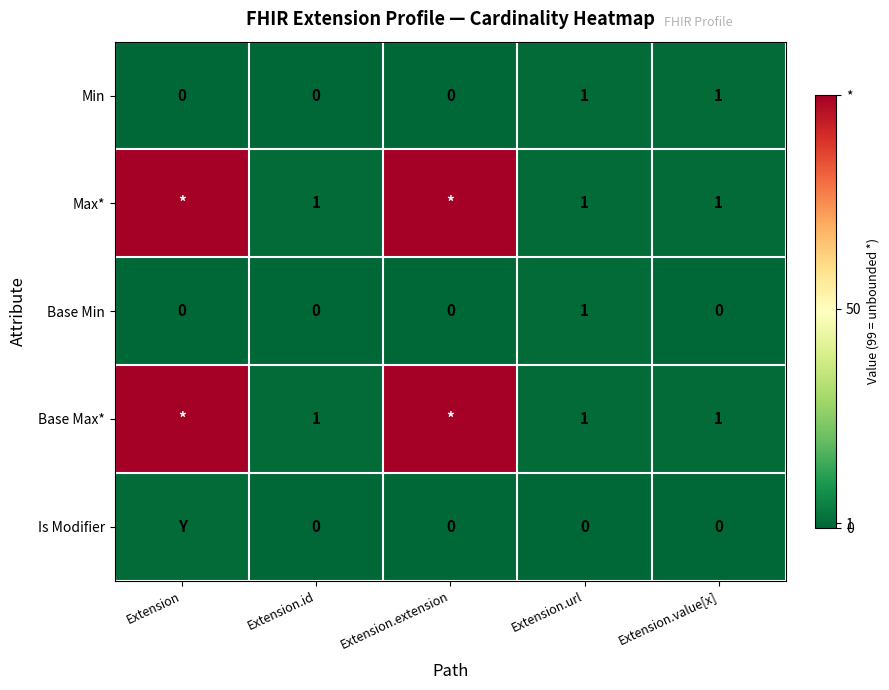

Is the value of Base Max* at Extension.id greater than the value of Min at Extension.id?

Yes